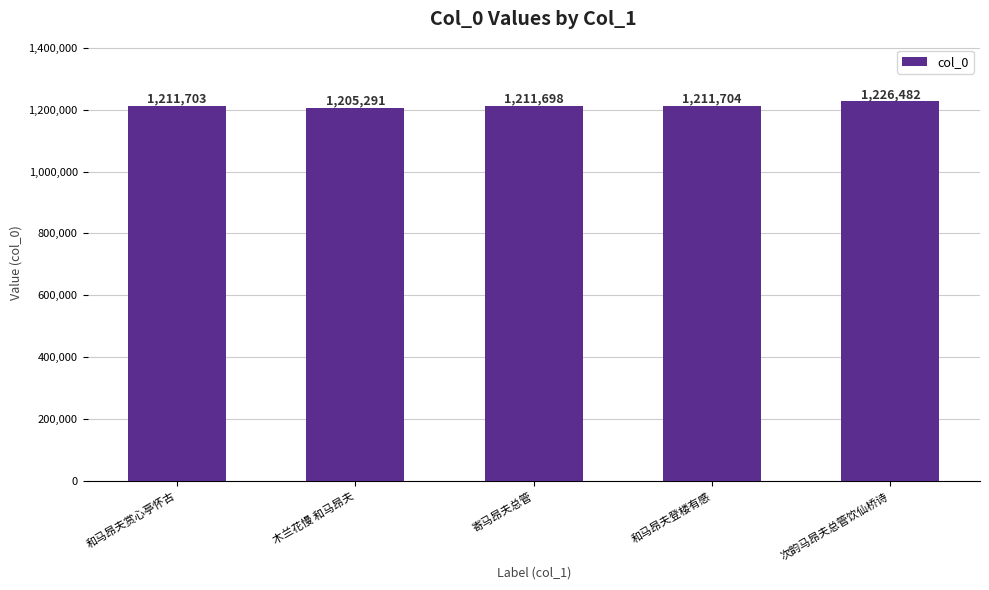

What is the average value?

1213376